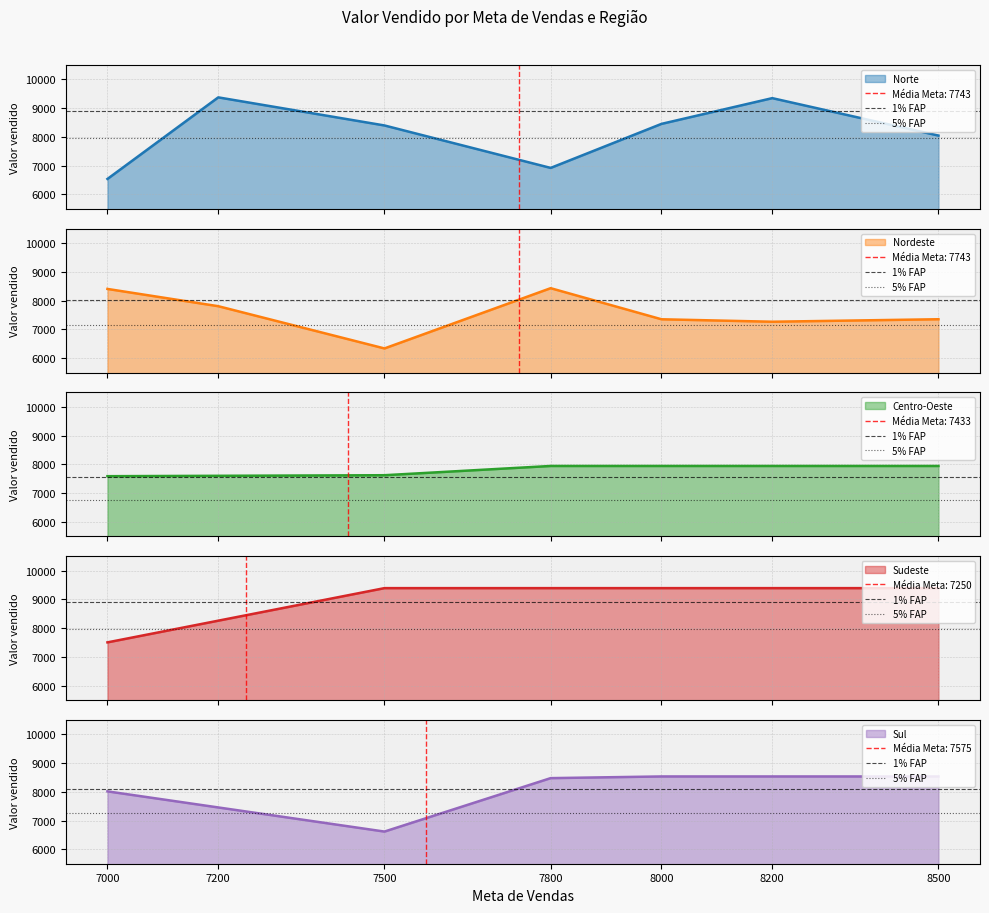

Is it true that Sul equals 4931.4 at 7000?

False